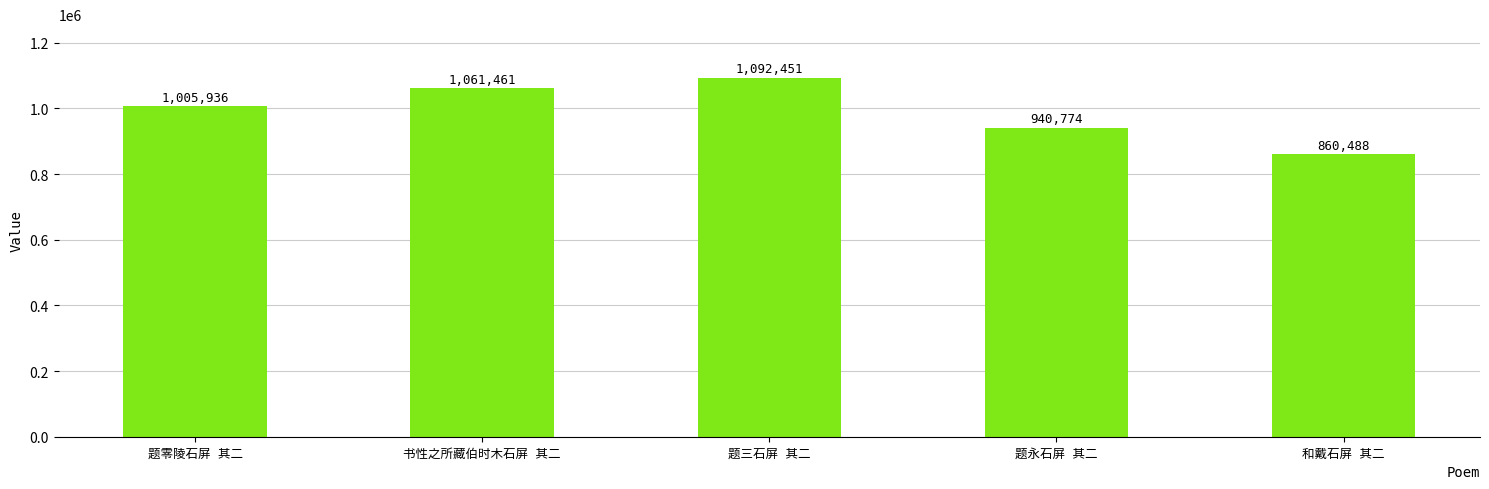

What is the value of the 1st bar from the left?

1005936